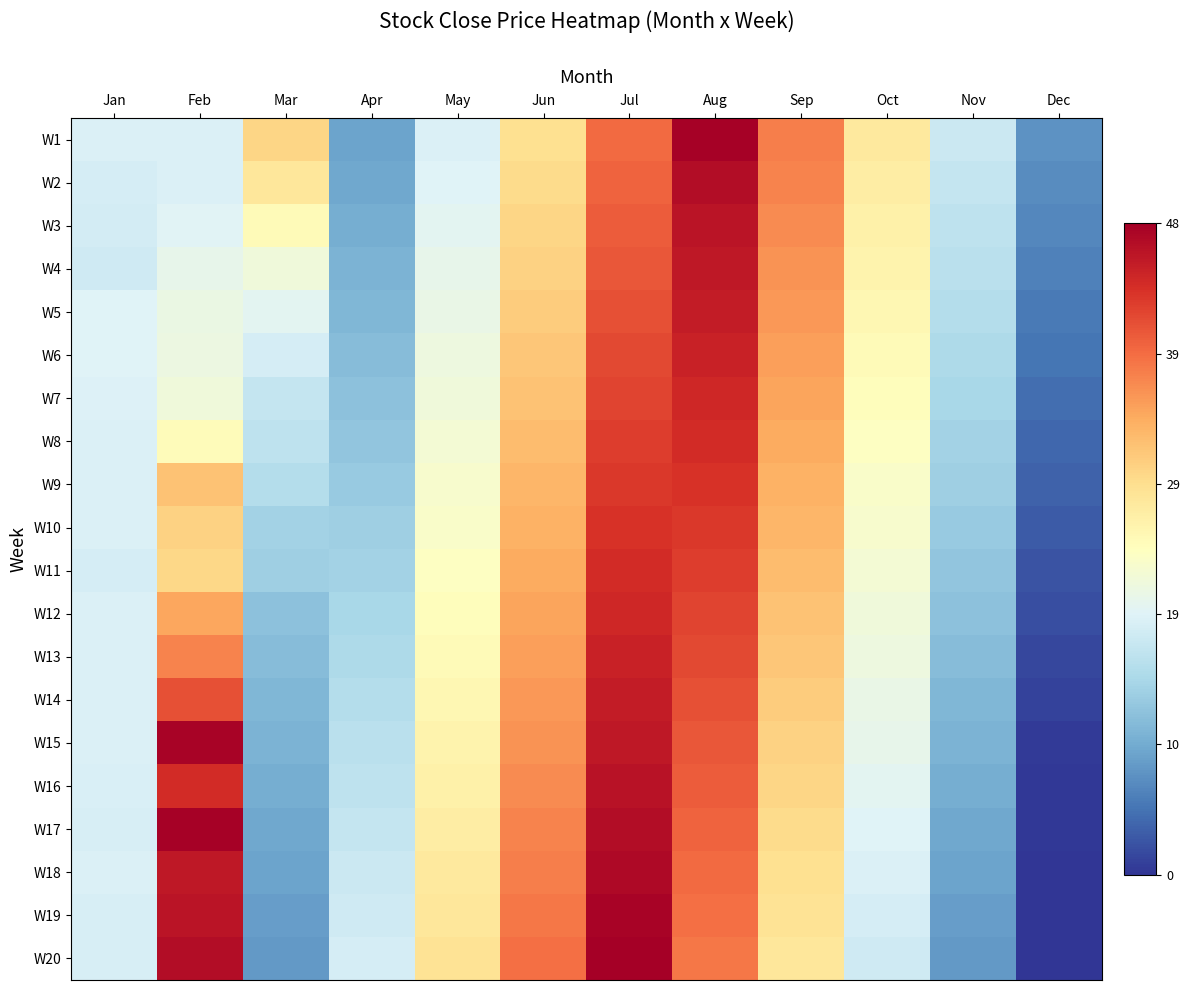

Which series has the widest spread of values?

W20